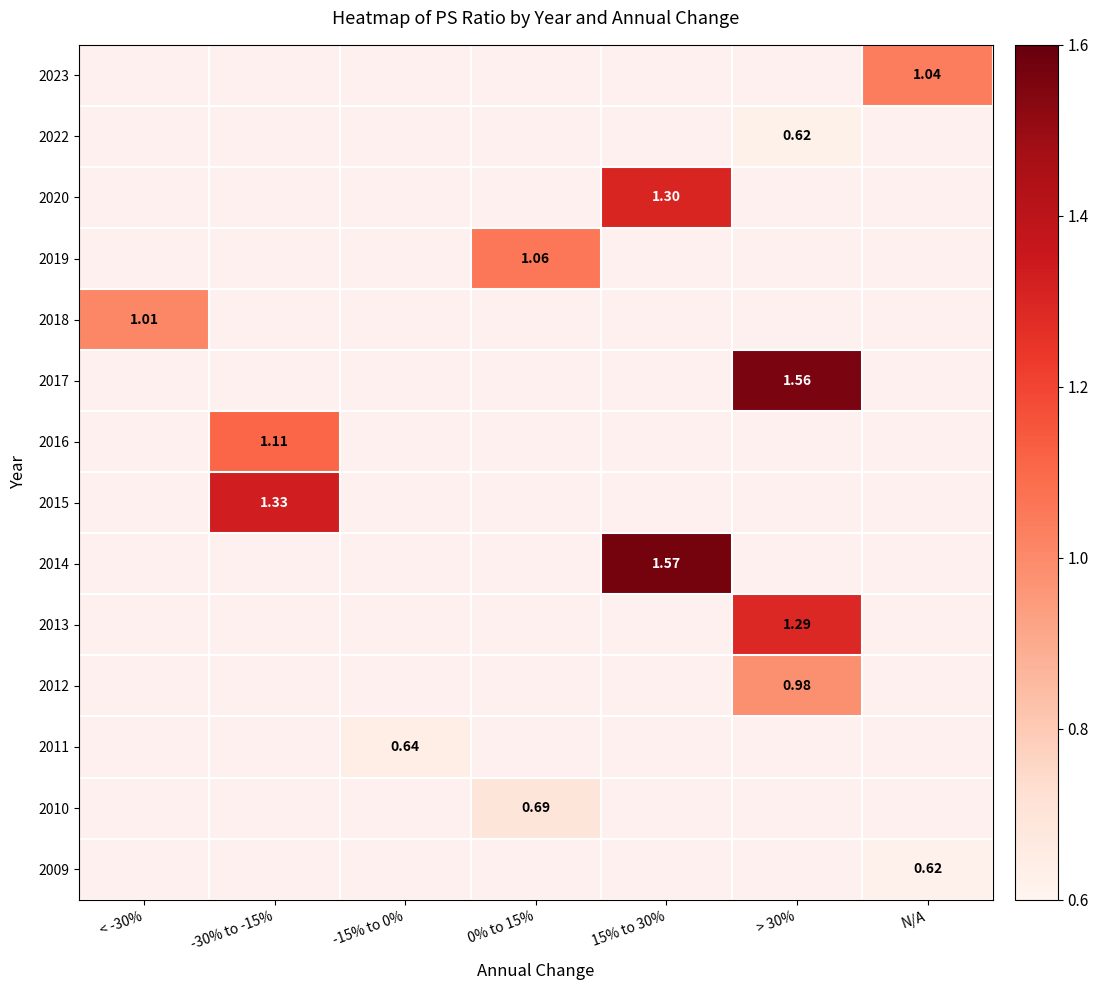

Between 0% to 15% and < -30%, which is larger?

< -30%